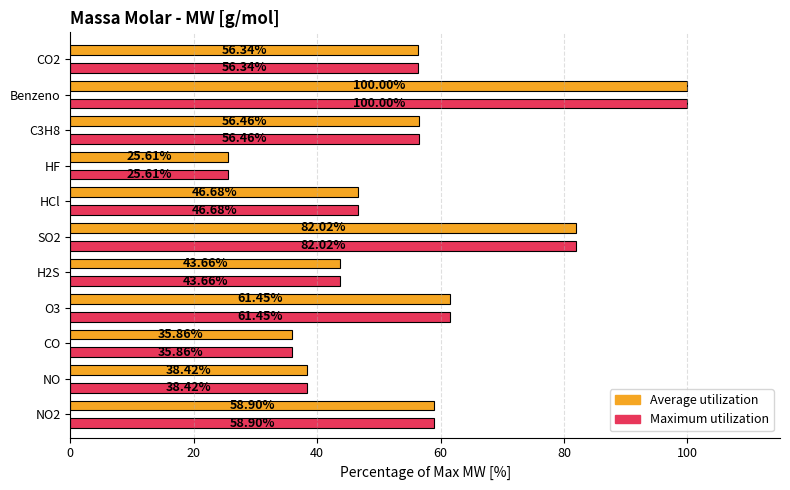

At which category is the sum across all series the highest?

Benzeno